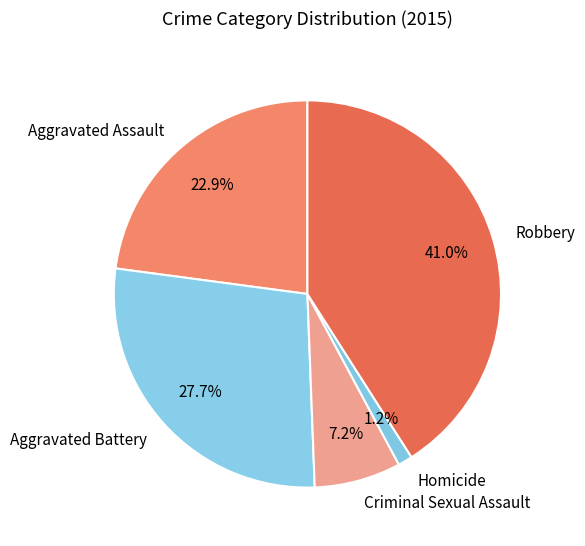

To the nearest percent, what percentage of the pie is Homicide?

1%